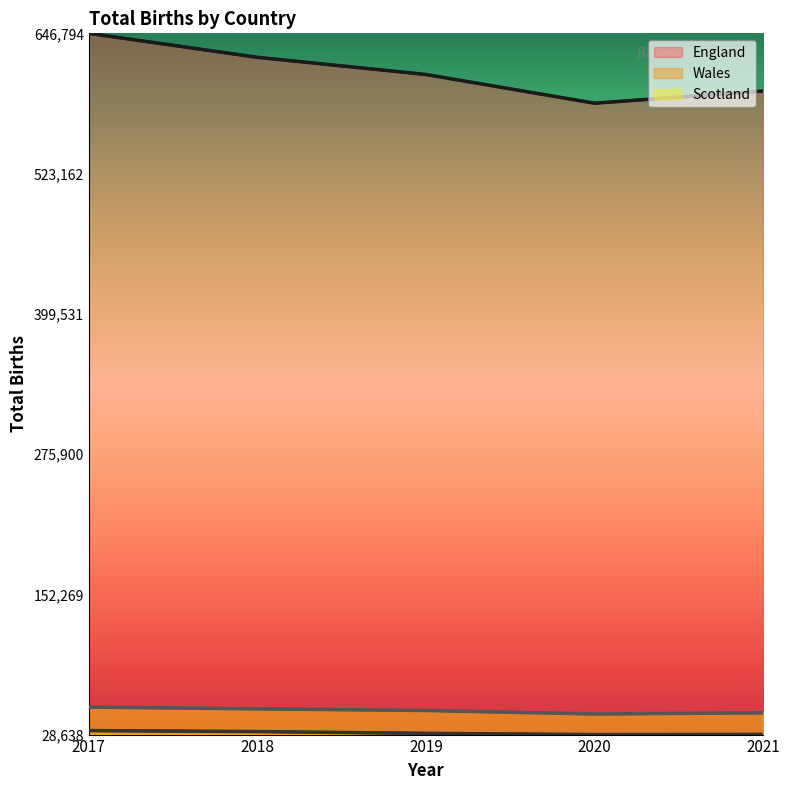

Is the value of Wales at 2018 greater than the value of England at 2018?

No